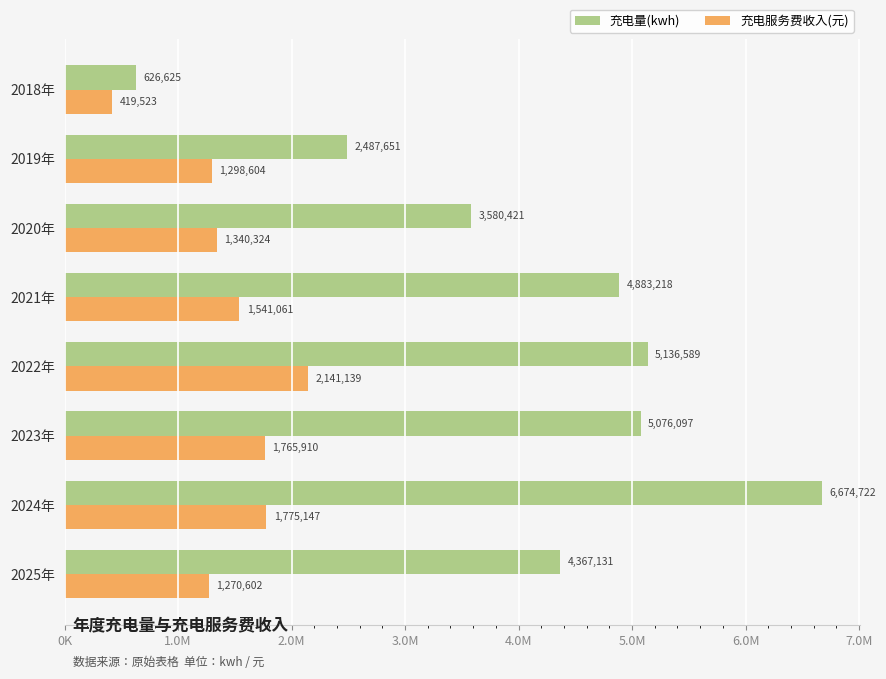

What are all the series names shown in the legend?

充电量(kwh), 充电服务费收入(元)